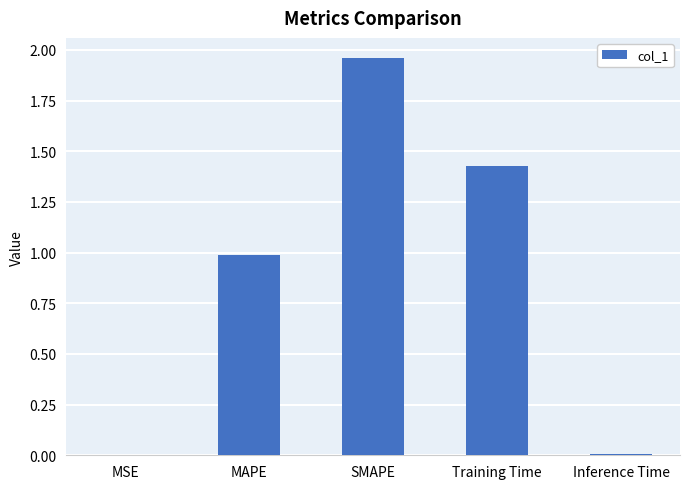

What is the approximate value at MAPE?

1.0